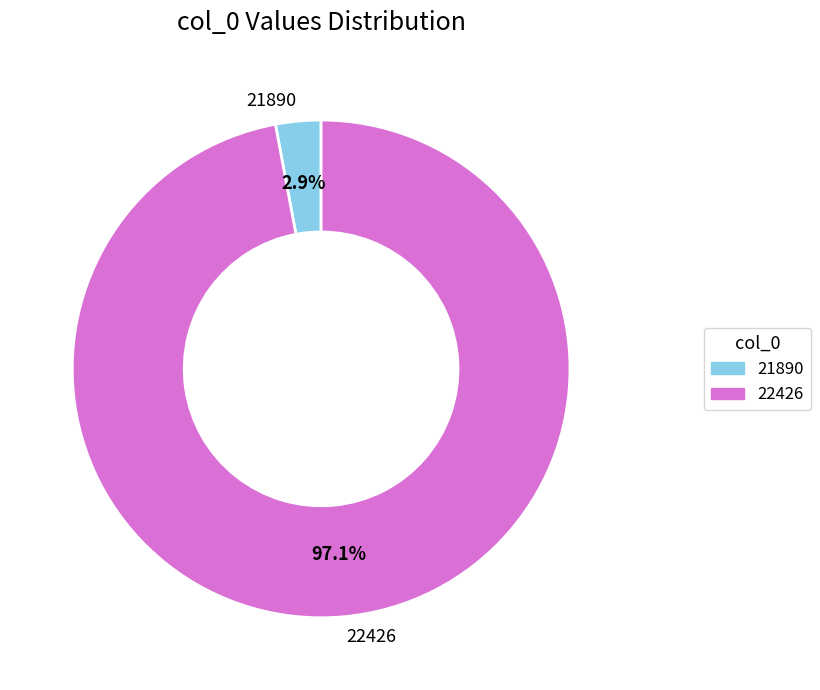

What is the total percentage of 21890 and 22426?

100.0%